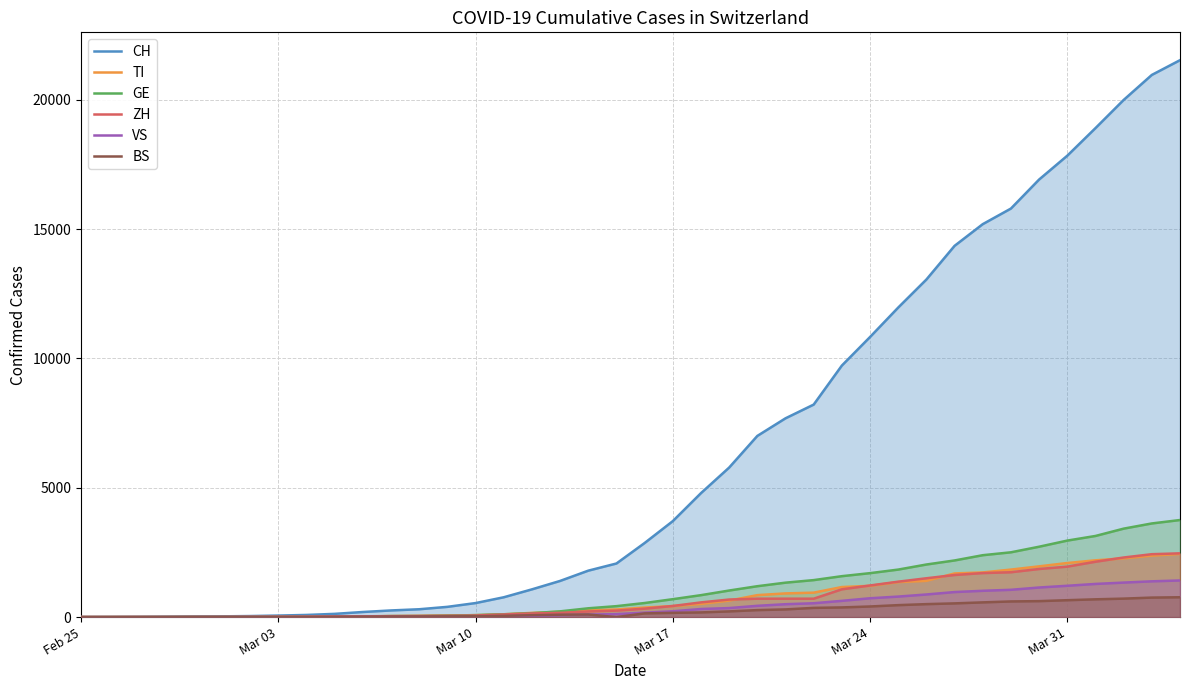

How many positive values does the GE series have?

39